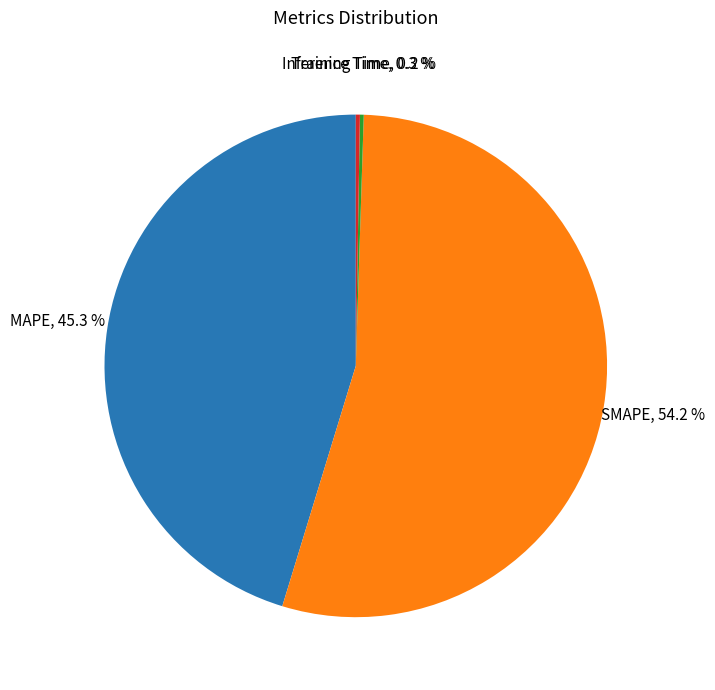

Which slice is the largest?

SMAPE